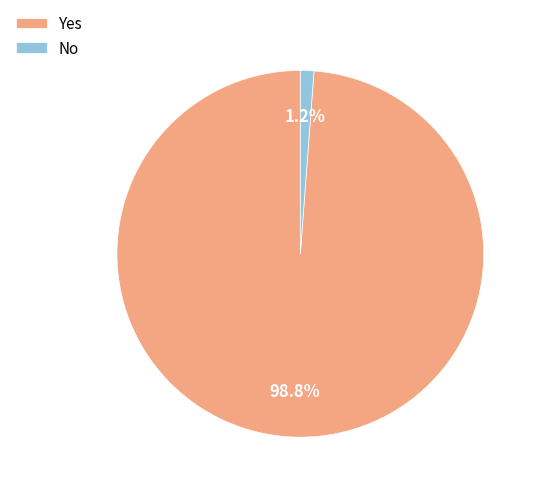

Is there any slice that represents more than half of the pie?

Yes